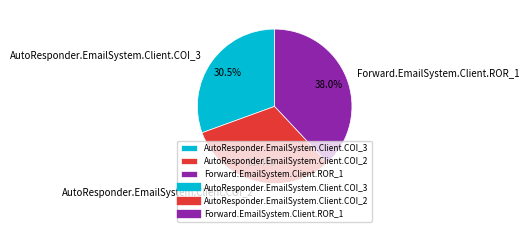

To the nearest percent, what is the average slice percentage?

33%